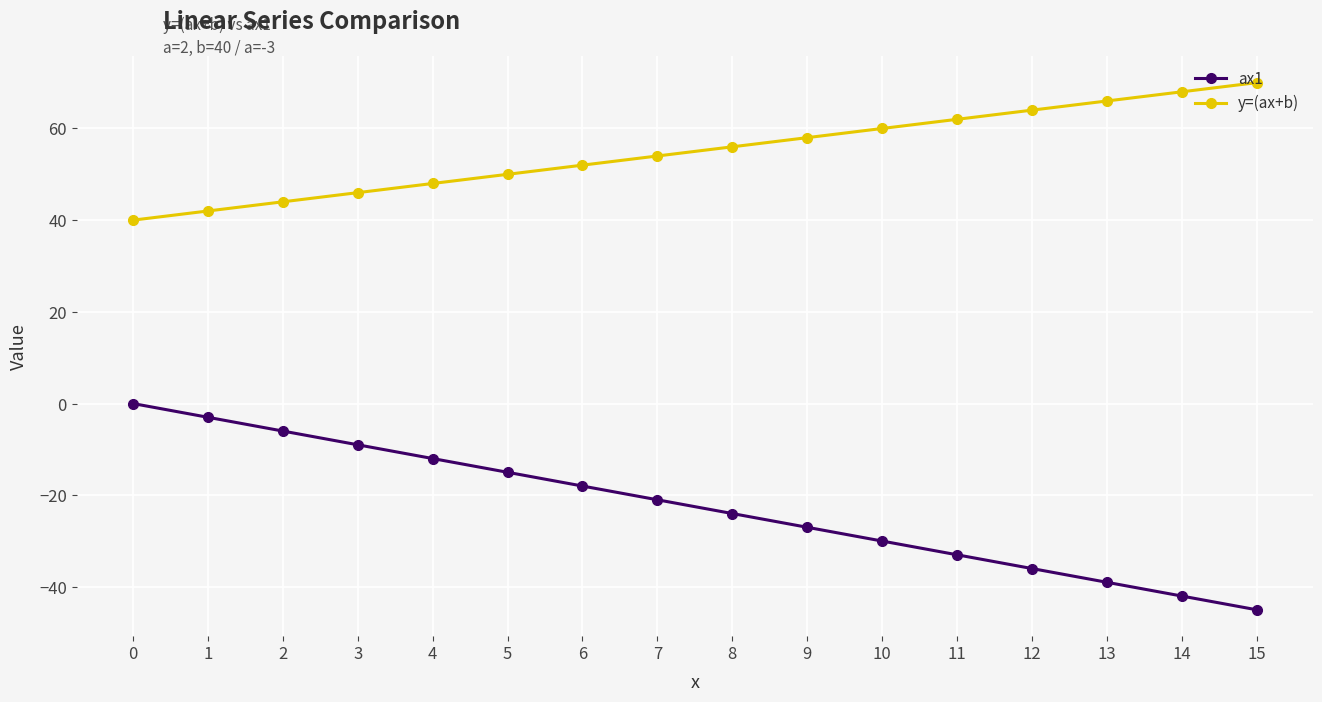

Where is ax1 nearest to the value -22?

7